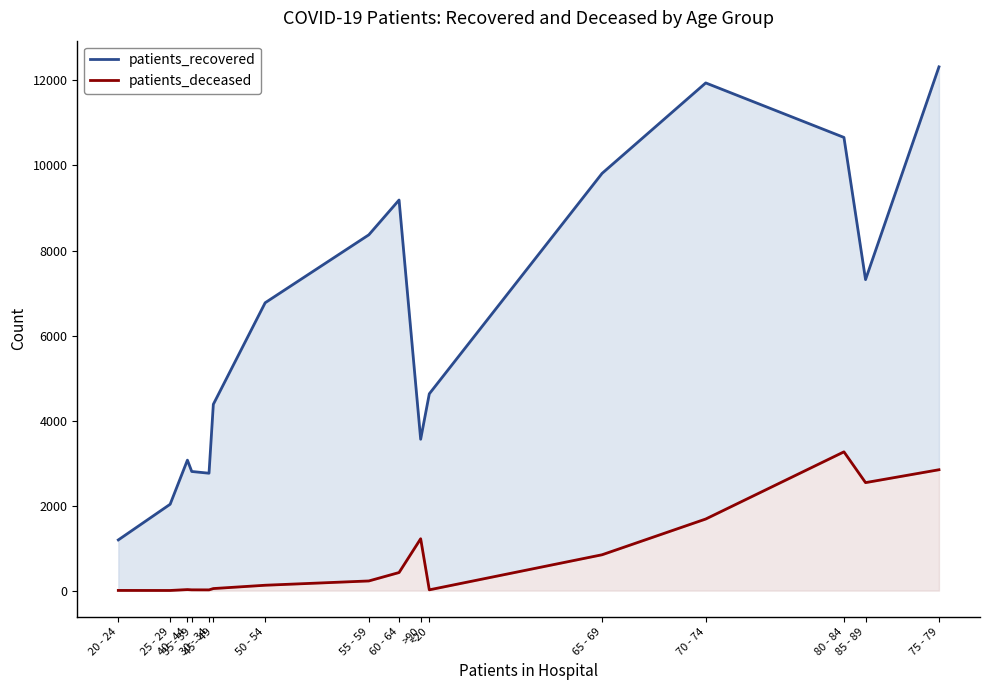

True or false: patients_deceased has more than 1 points higher than both neighbors.

True